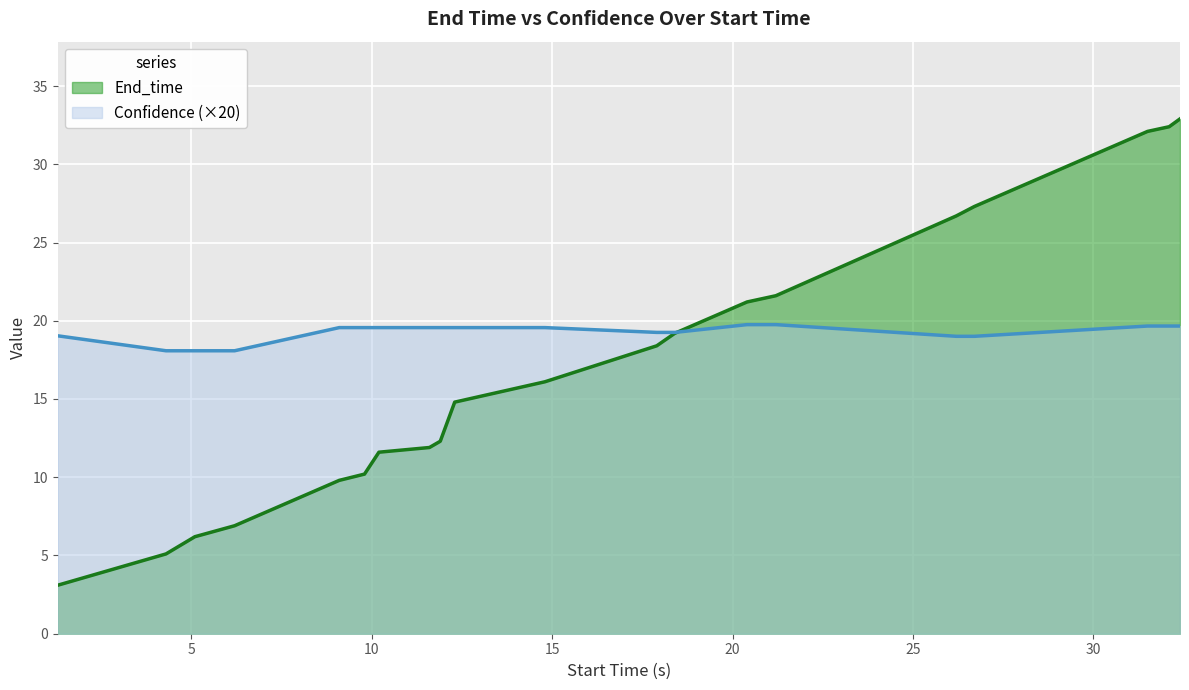

What is the smallest value displayed?

3.1